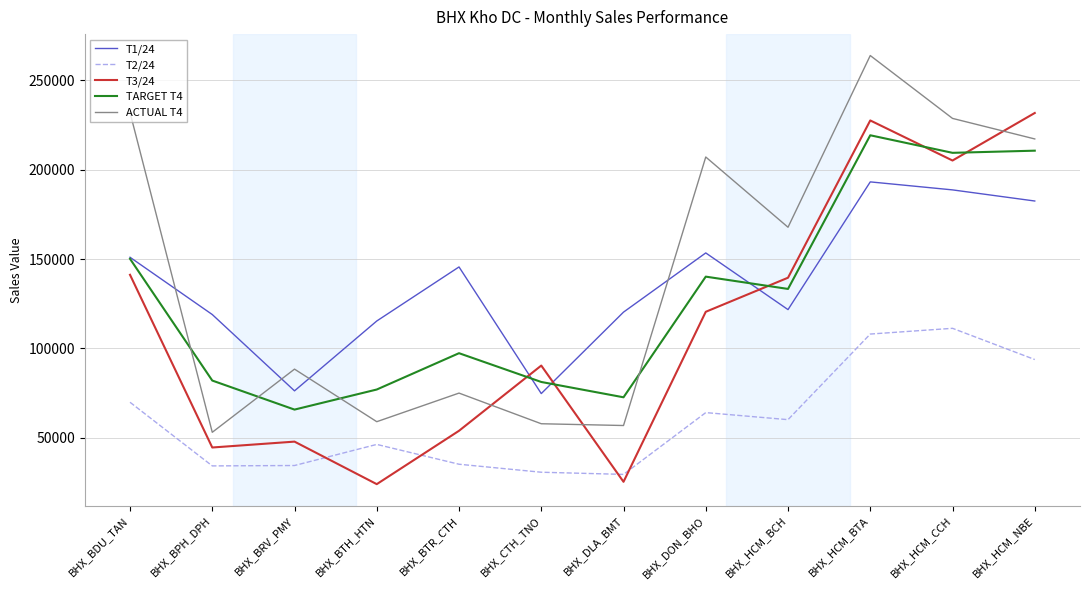

What are all the series names shown in the legend?

T1/24, T2/24, T3/24, TARGET T4, ACTUAL T4